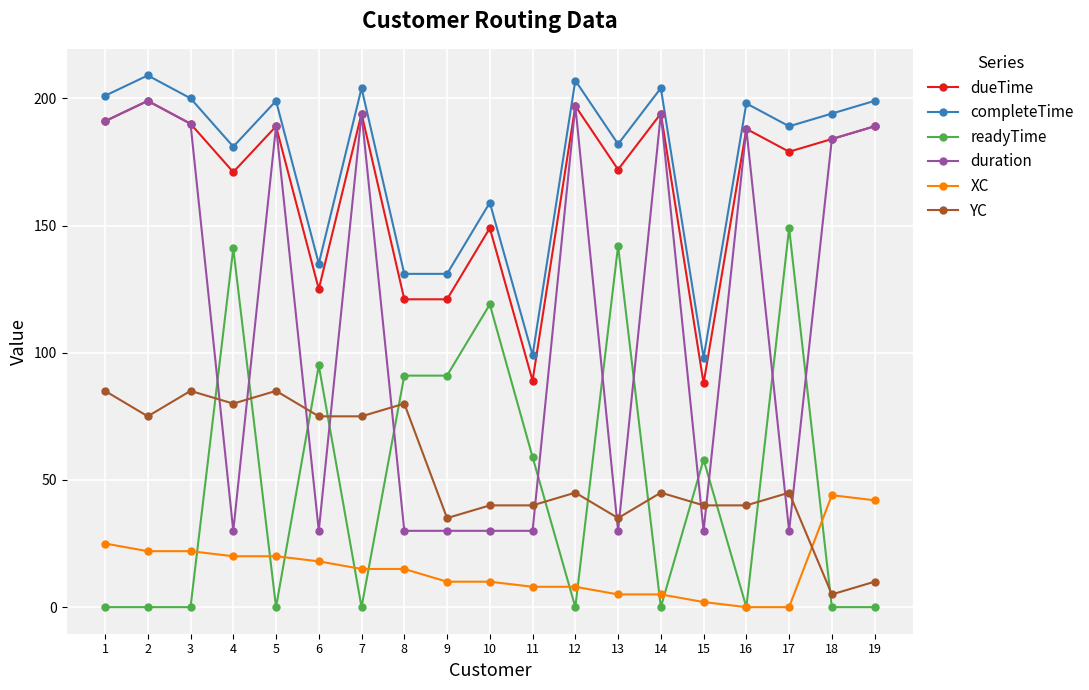

True or false: readyTime has more than 2 points higher than both neighbors.

True